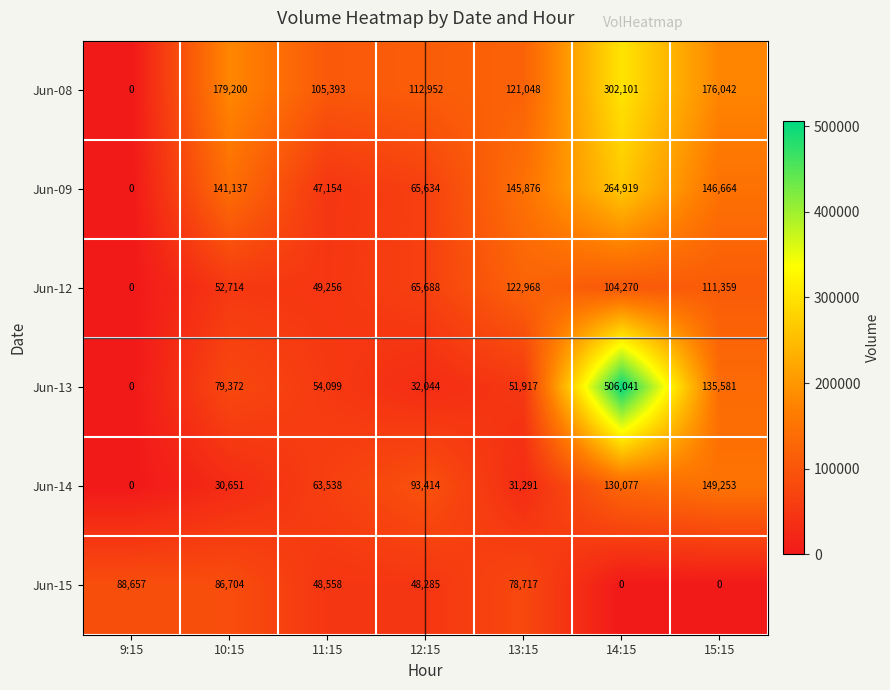

Is it true that Jun-08 equals 179200 at 10:15?

True